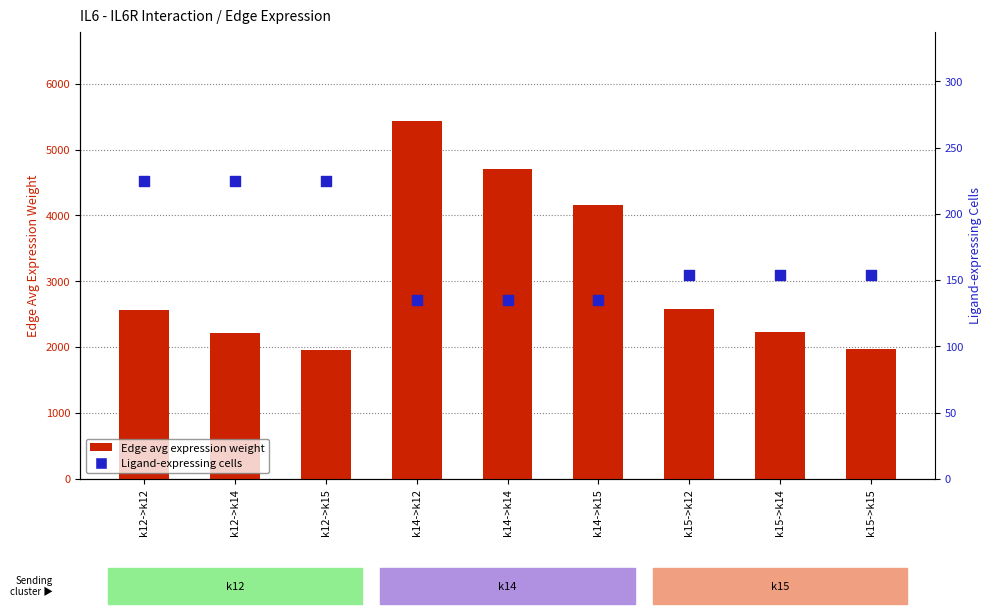

Which series contains the highest Y value?

Edge avg expression weight